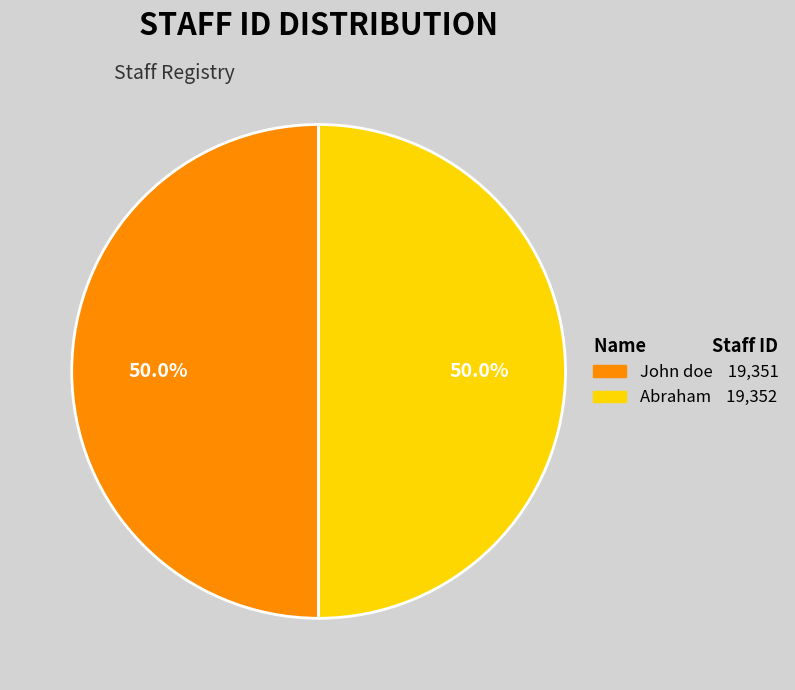

Approximately how many times larger is the value at John doe compared to Abraham?

1.0